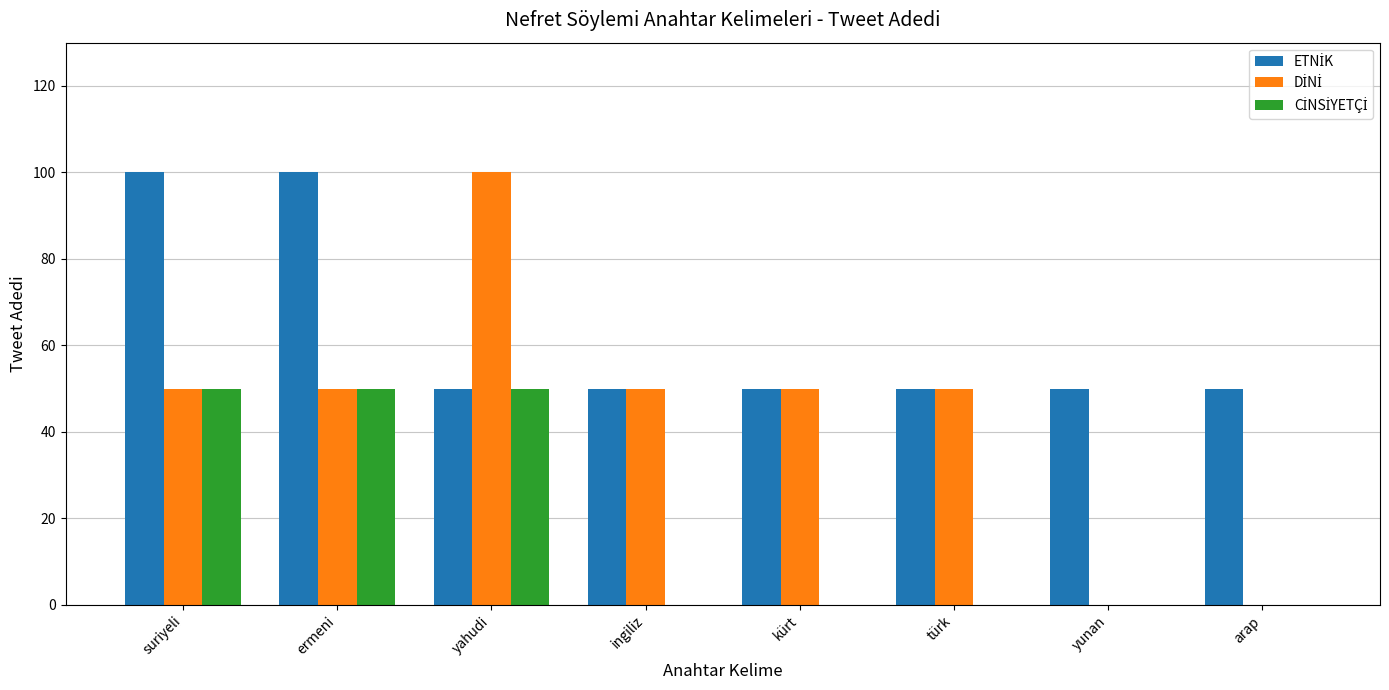

What is the total value across all series at ermeni?

200